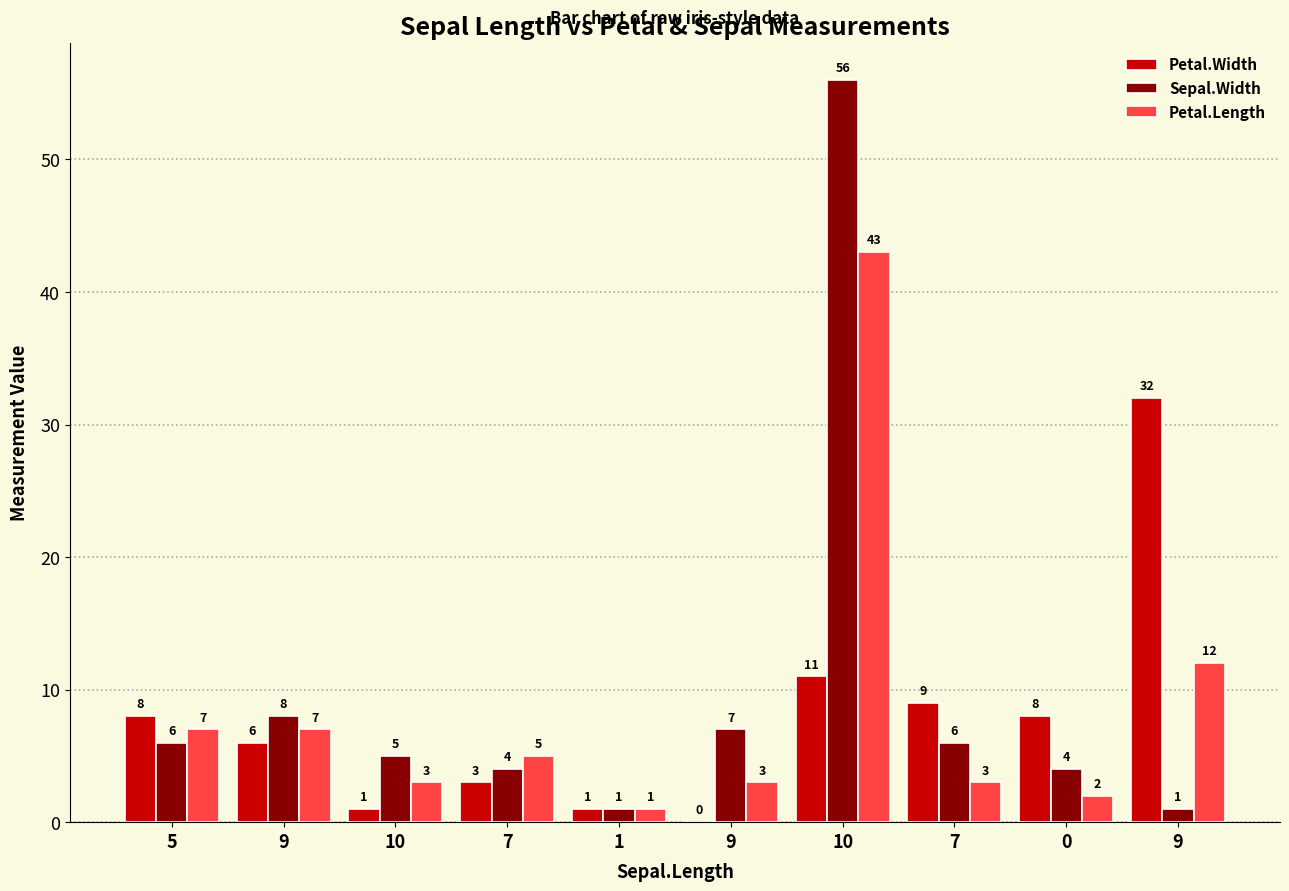

Between 7 and 0, which is larger?

7